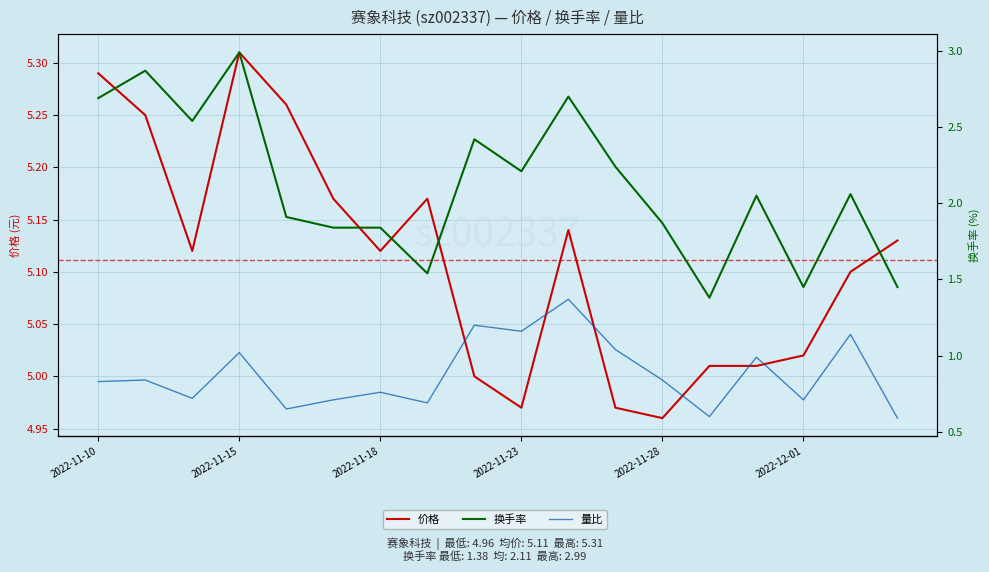

What is the difference between the highest and lowest values at 11?

3.9